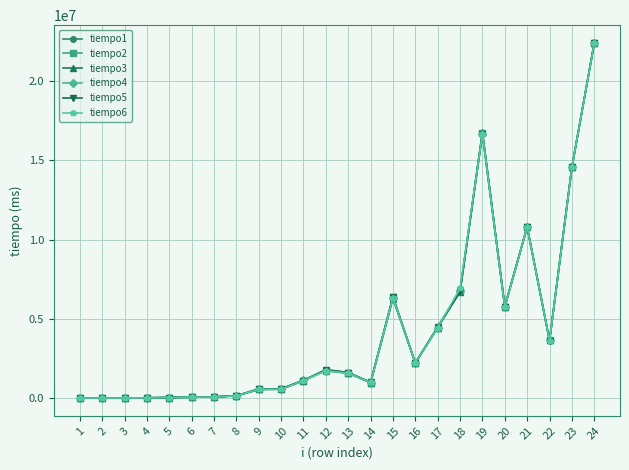

Count the number of categories in the chart.

24